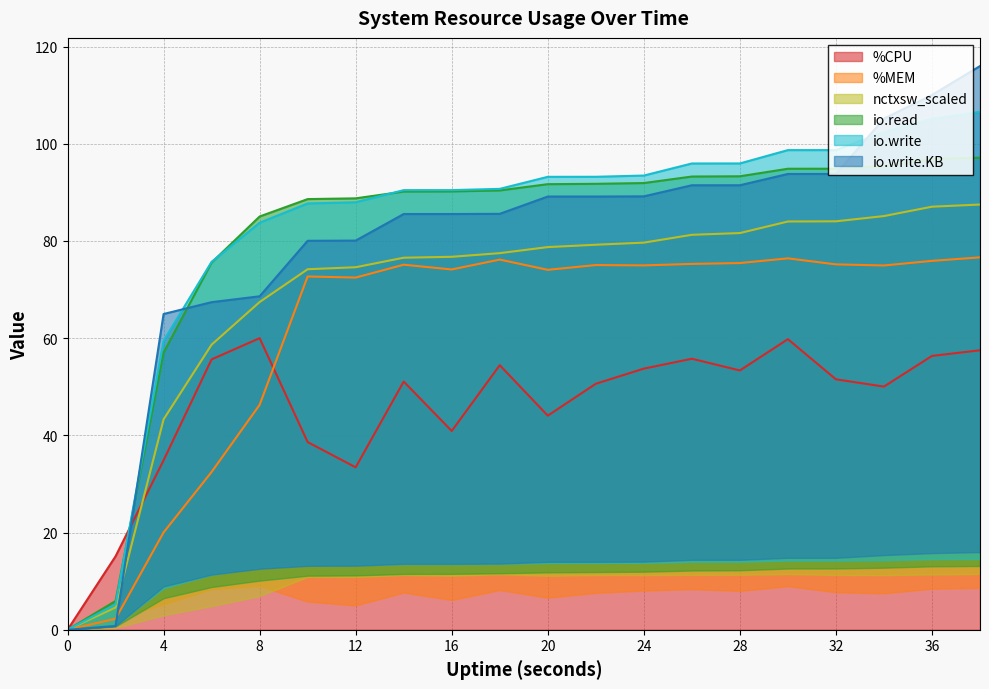

Is it true that %CPU equals 87.5 at 36?

False